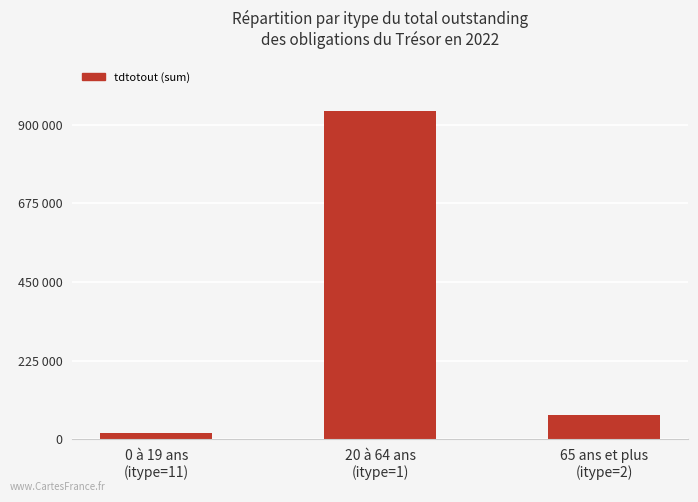

Approximately how many times larger is the value at 65 ans et plus
(itype=2) compared to 0 à 19 ans
(itype=11)?

3.7